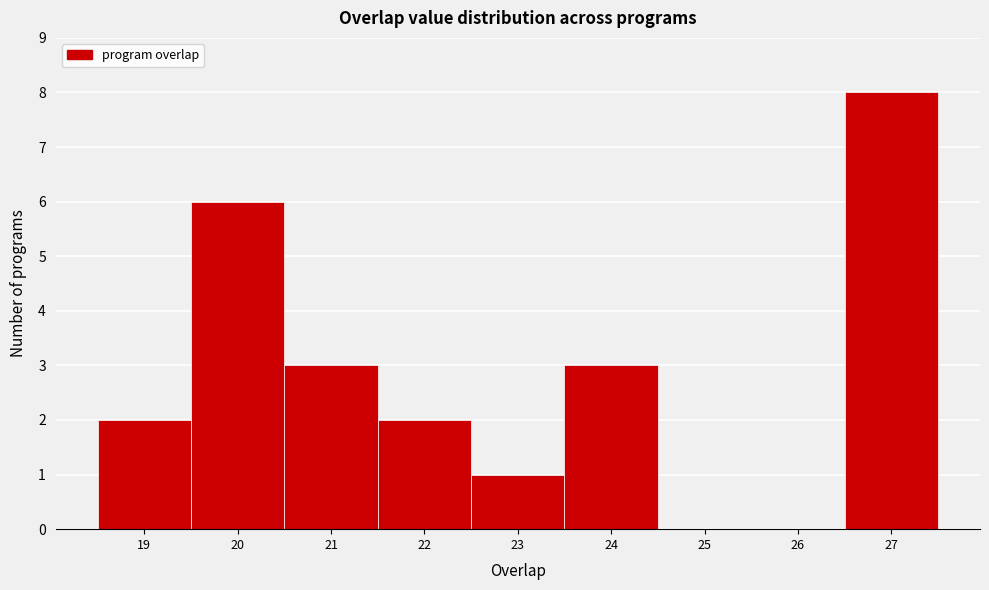

Reading left to right, transcribe this chart: for each bar, give the range it covers on the x-axis and its height. The values are not printed on the chart, so give them approximately, as read against the axis.

18.5 to 19.5: 2
19.5 to 20.5: 6
20.5 to 21.5: 3
21.5 to 22.5: 2
22.5 to 23.5: 1
23.5 to 24.5: 3
24.5 to 25.5: 0
25.5 to 26.5: 0
26.5 to 27.5: 8